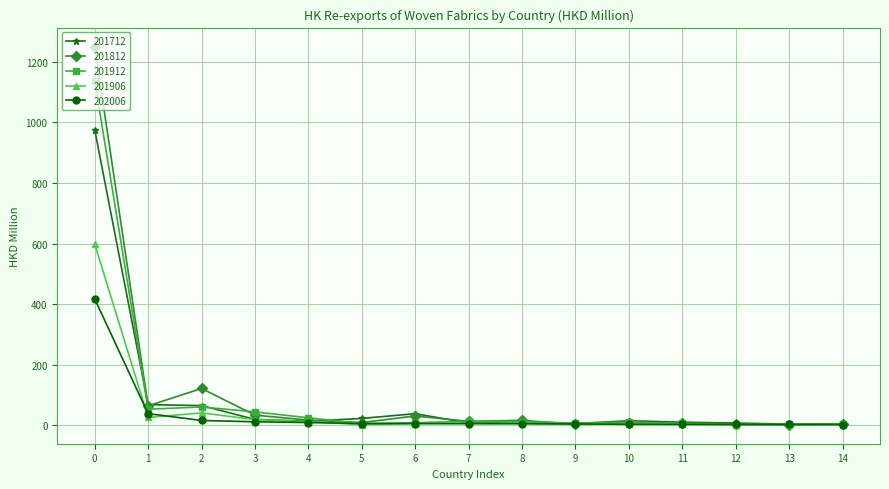

Is it true that 201906 equals 598.9 at 0?

True